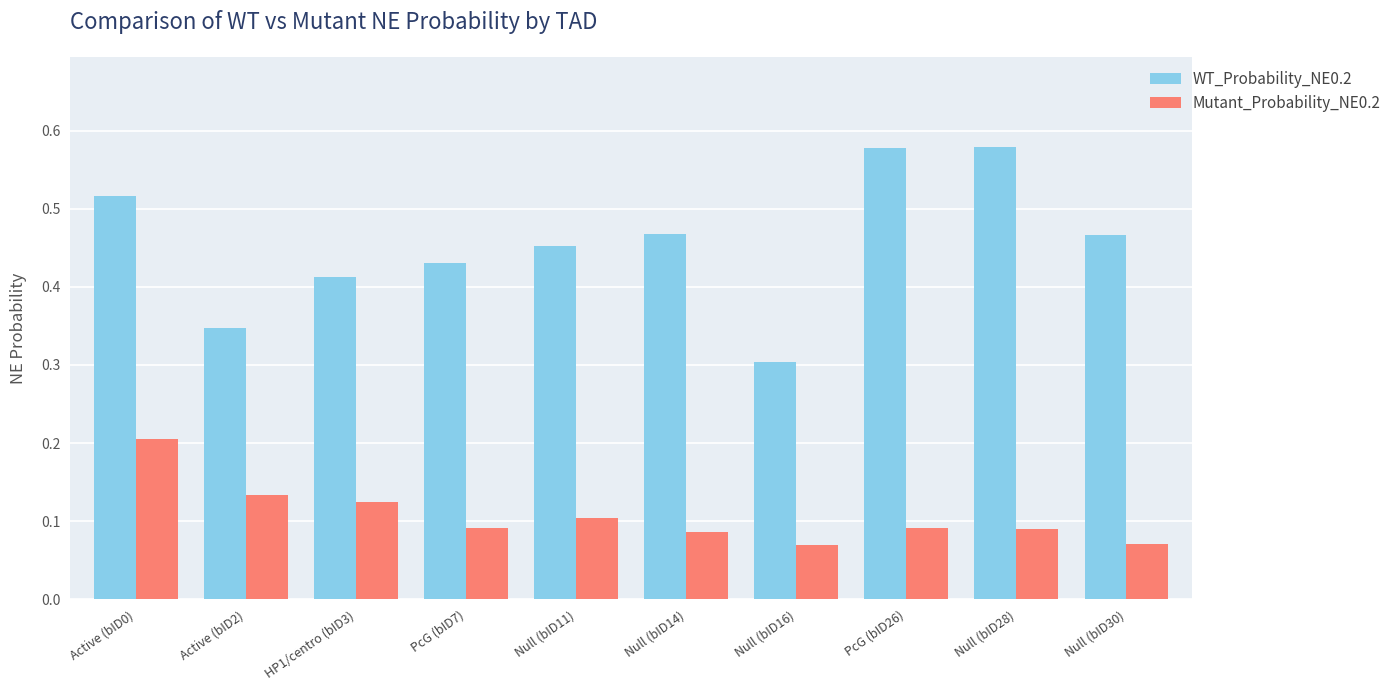

Count the number of categories in the chart.

10